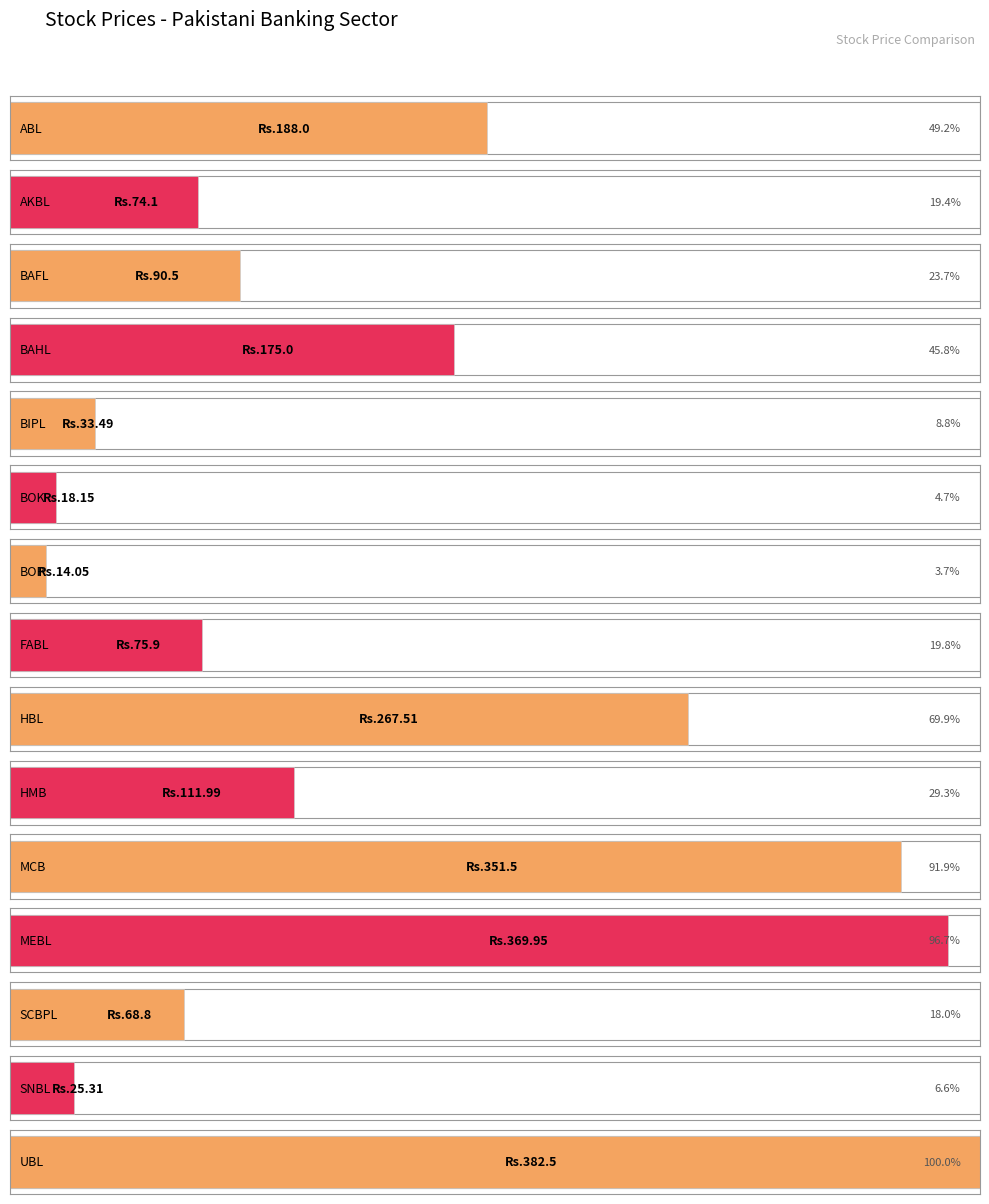

Rank the categories by value from lowest to highest.

BOP, BOK, SNBL, BIPL, SCBPL, AKBL, FABL, BAFL, HMB, BAHL, ABL, HBL, MCB, MEBL, UBL